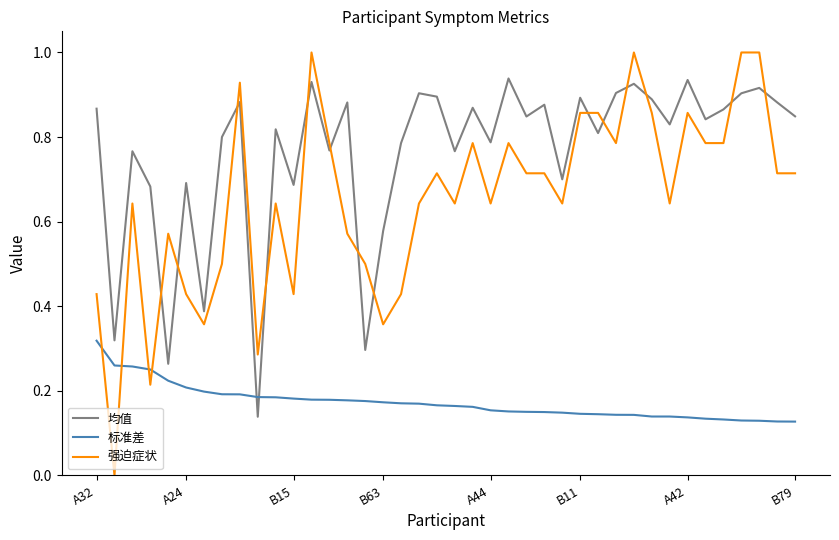

How many intersections are there between 均值 and 标准差?

2